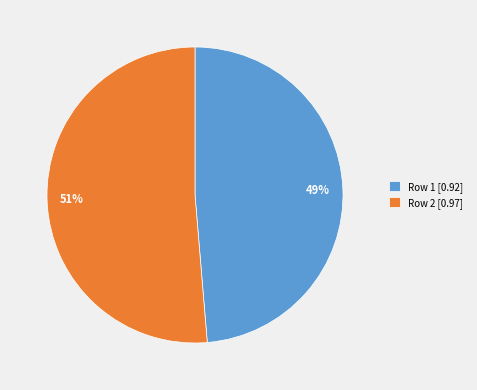

The 51% slice represents 40% of the pie. True or false?

False